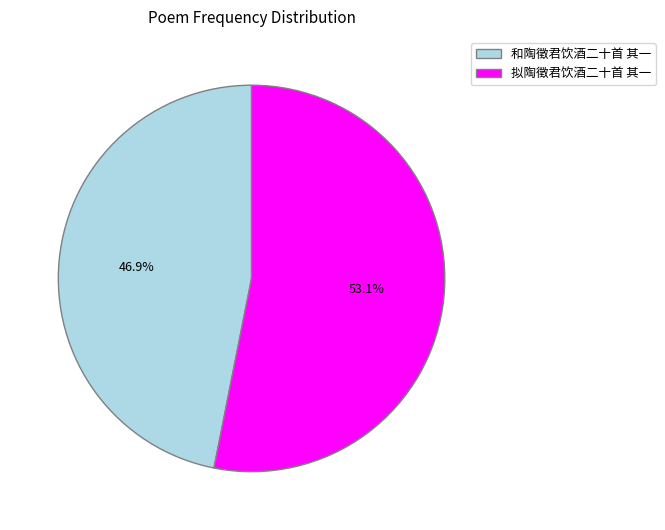

Which category has the biggest portion of the pie?

拟陶徵君饮酒二十首 其一